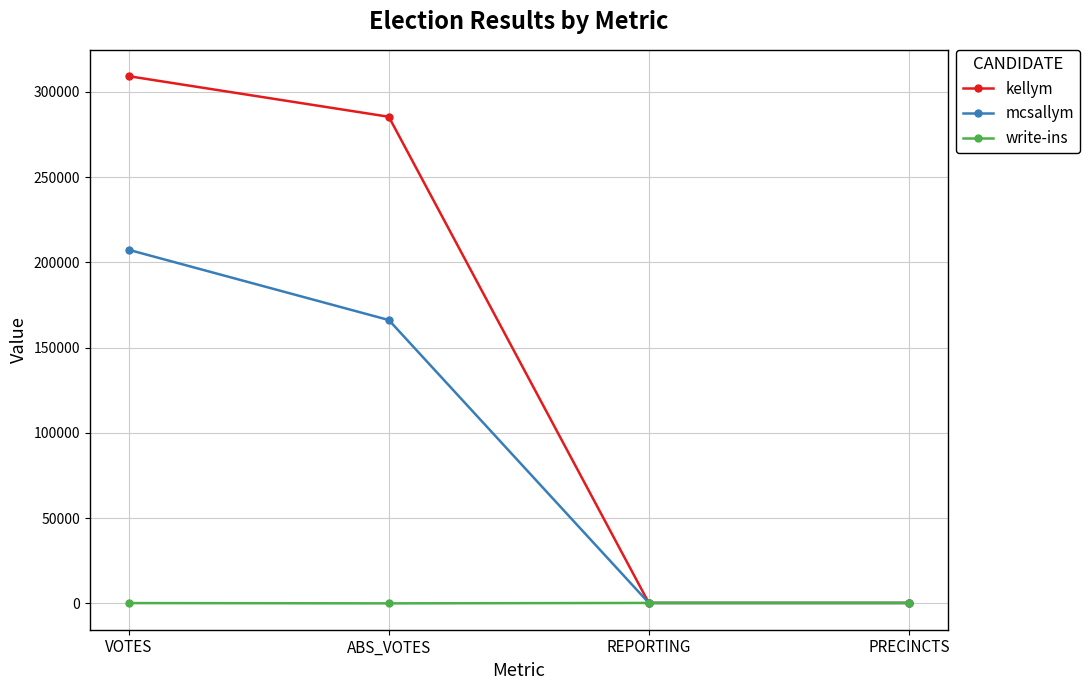

List the series in order of their overall mean, highest first.

kellym, mcsallym, write-ins